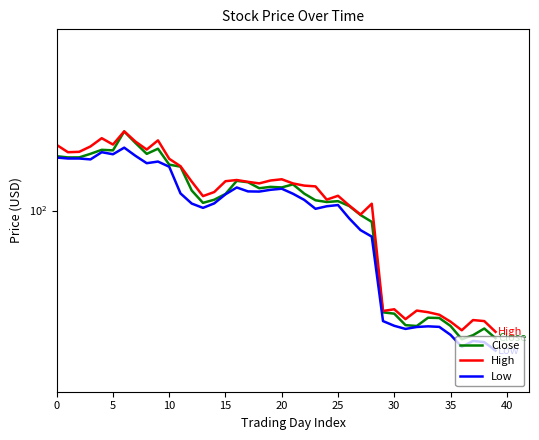

Is the value of Low at 14 greater than the value of High at 31?

Yes